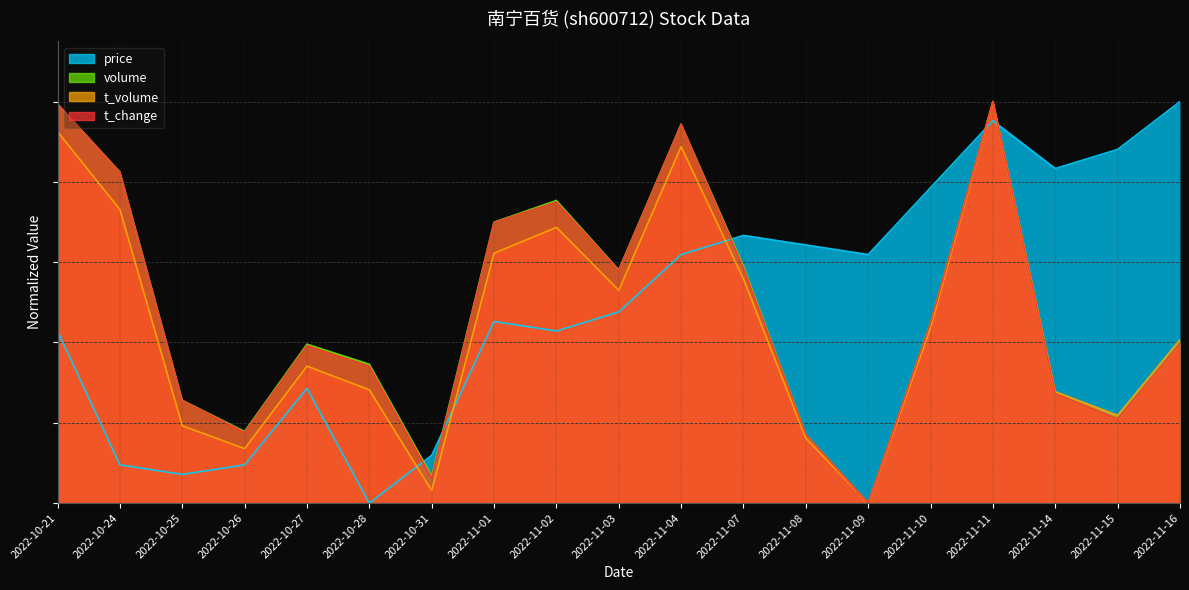

What position from the left is 2022-11-11?

16